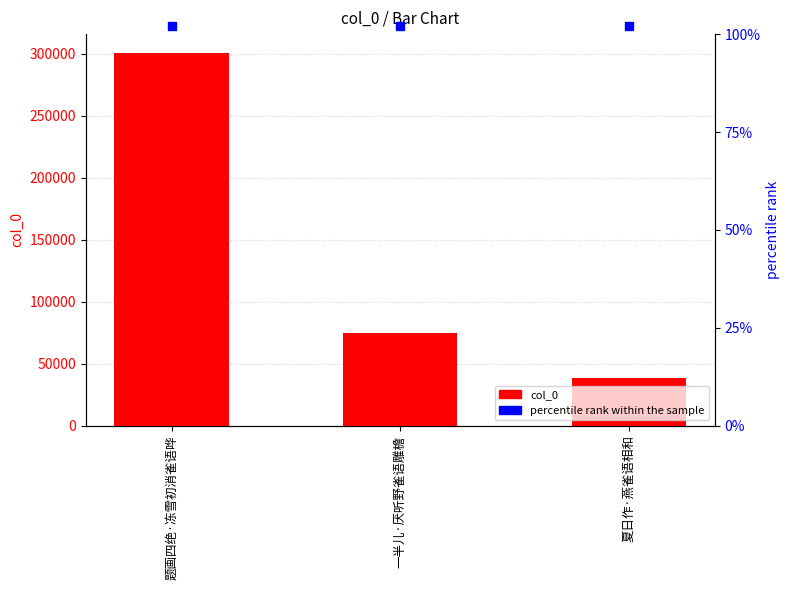

Is the value of percentile rank within the sample at 一半儿·厌听野雀语雕檐 greater than the value of col_0 at 题画四绝·冻雪初消雀语哗?

No